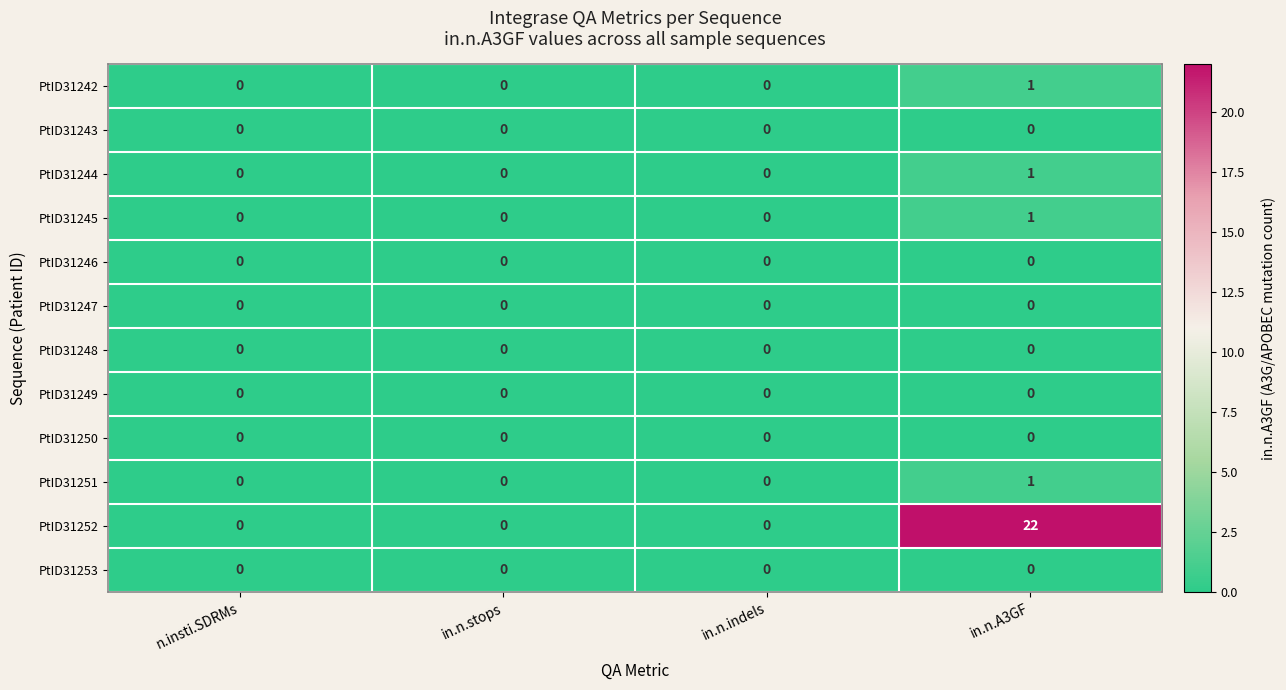

Count the PtID31244 values in the range 0 to 1.

4